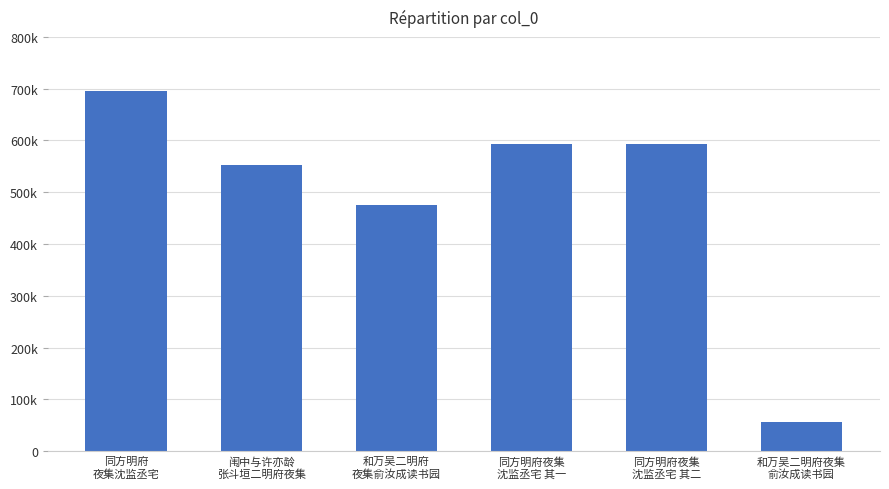

At which category does the chart reach its minimum across all series?

和万吴二明府夜集
俞汝成读书园